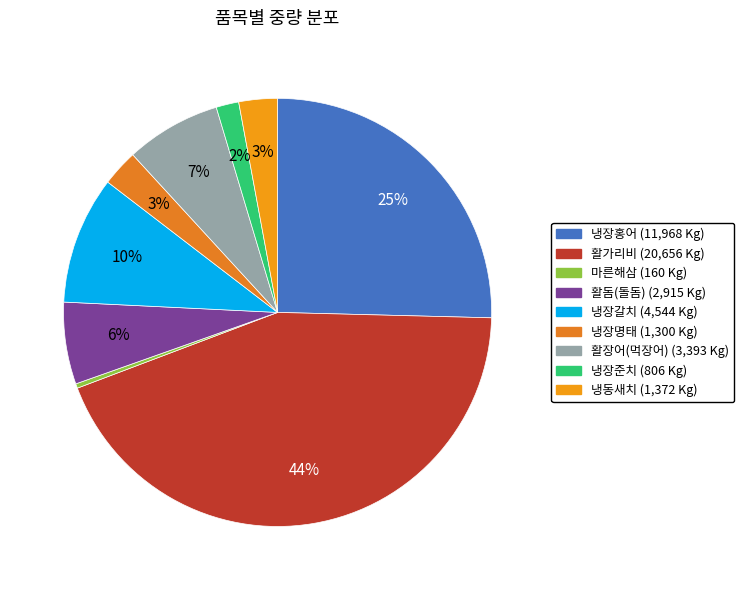

True or false: 활돔(돌돔) accounts for 6% of the total.

True